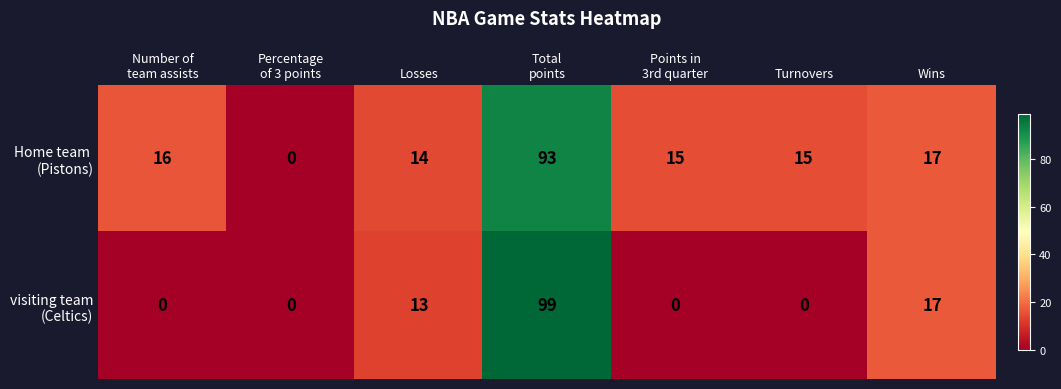

How many series are shown in this chart?

2